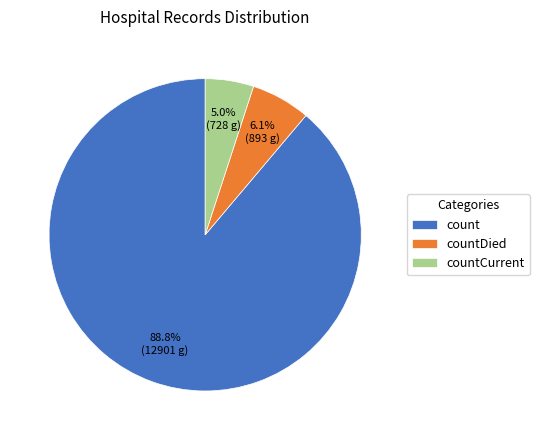

What percentage is the count slice, to the nearest percent?

89%